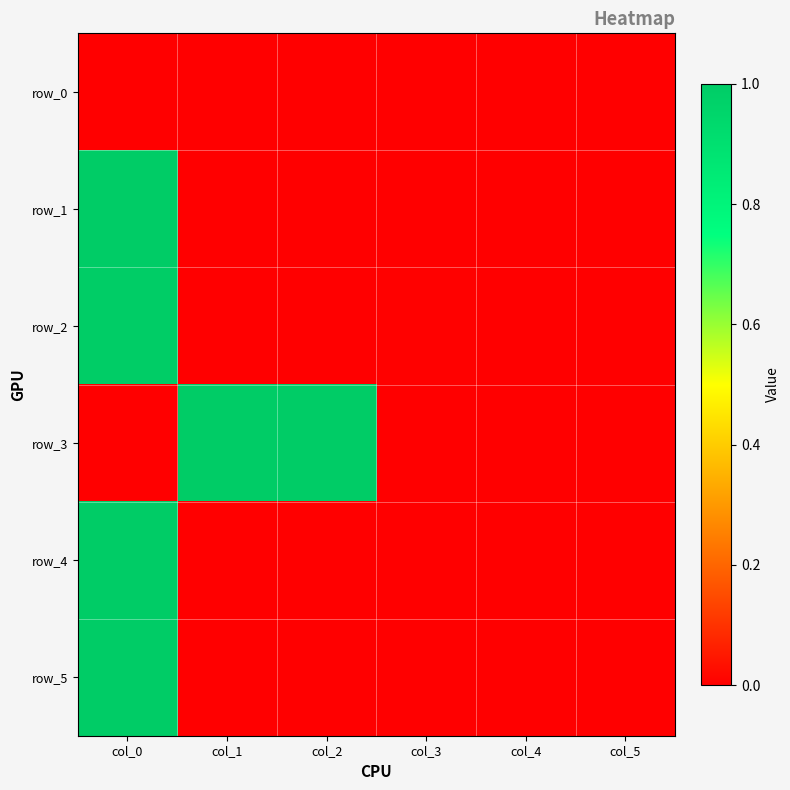

Is it true that row_5 equals 0.0 at col_1?

False